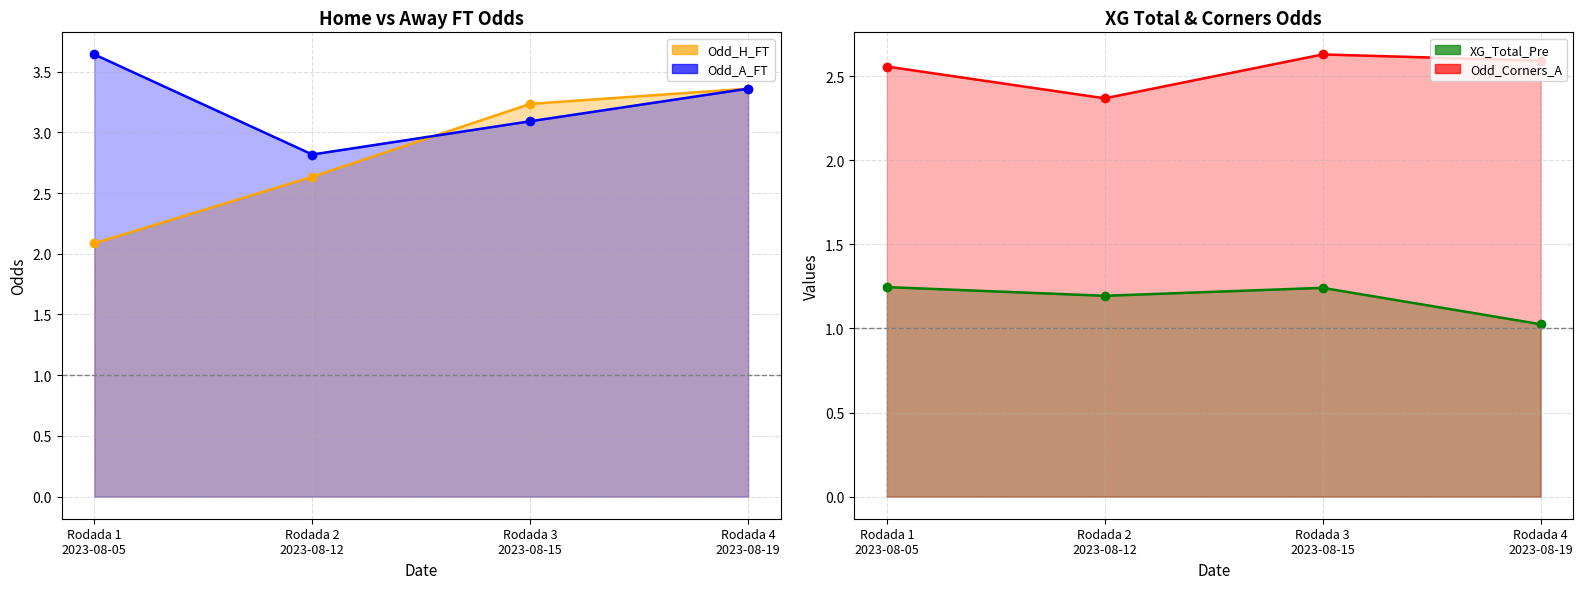

What is the difference between the Odd_A_FT values at Rodada 3
2023-08-15 and Rodada 1
2023-08-05?

0.6